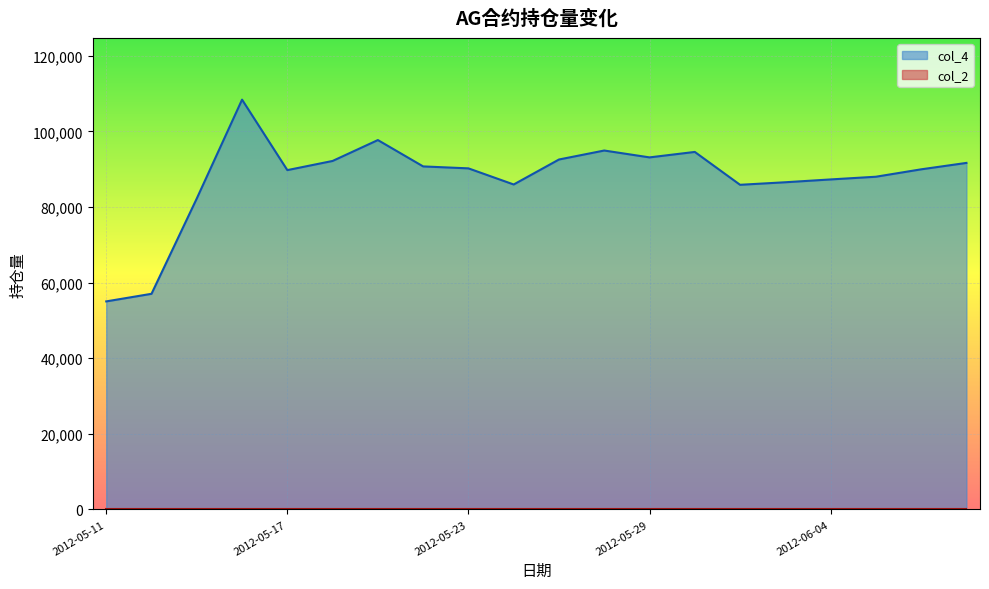

Does the chart display data point markers on the line(s)?

No